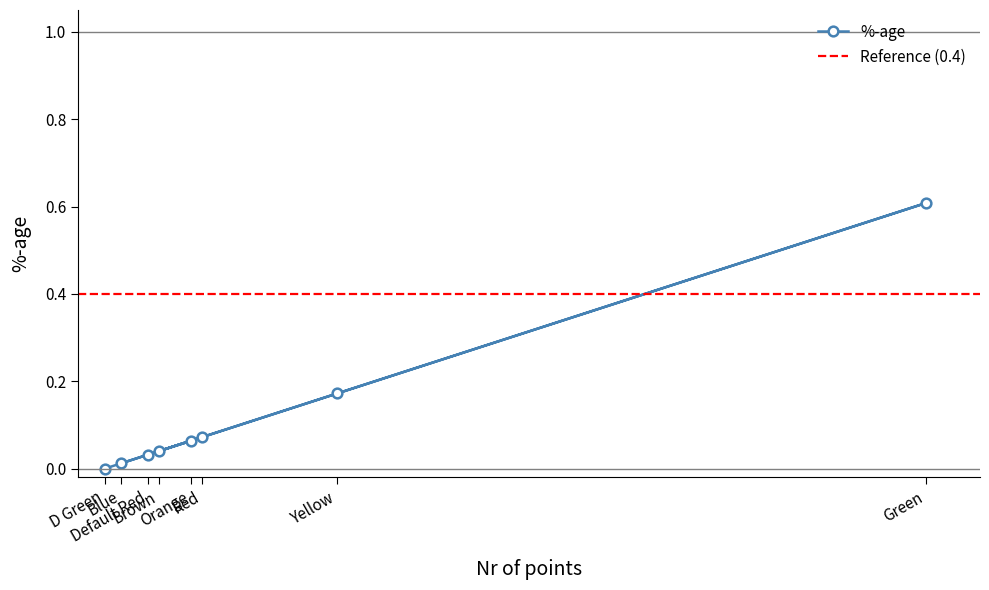

What is the value of the %-age point at the 8th from the left?

0.6